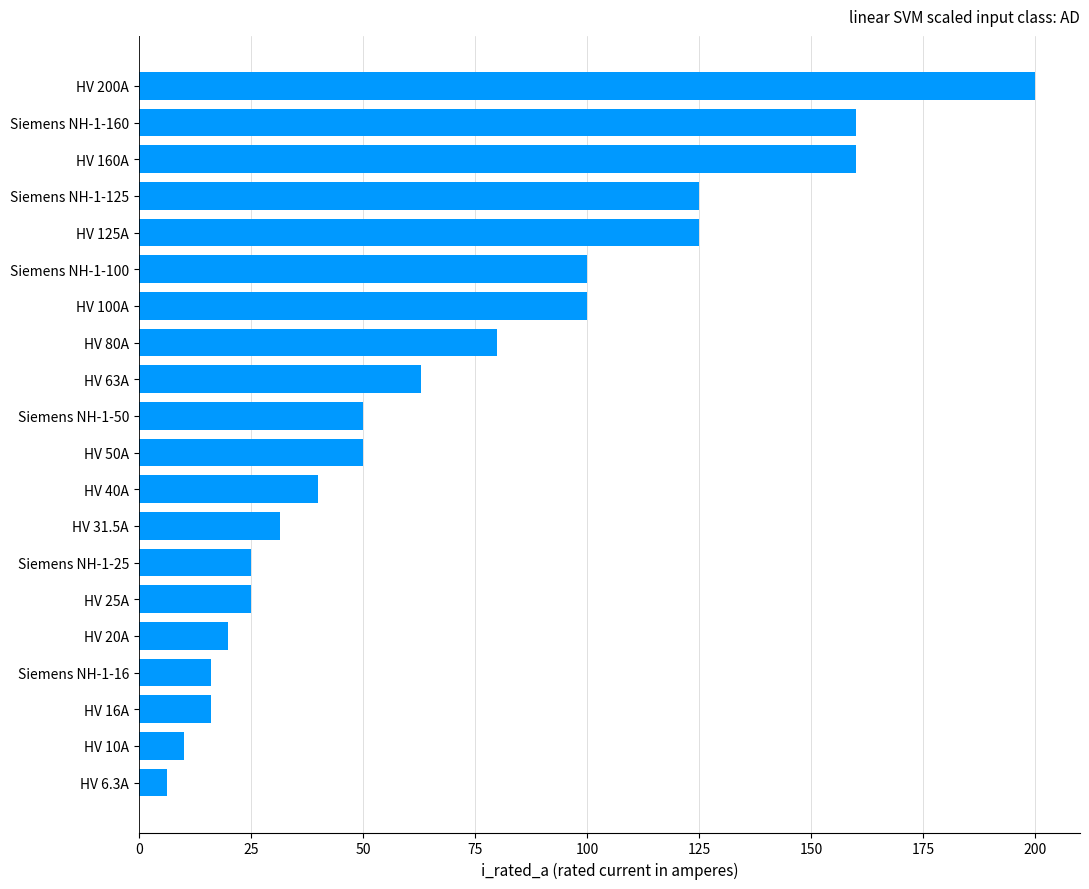

What is the ratio of the value at Siemens NH-1-160 to the value at HV 40A?

4.0